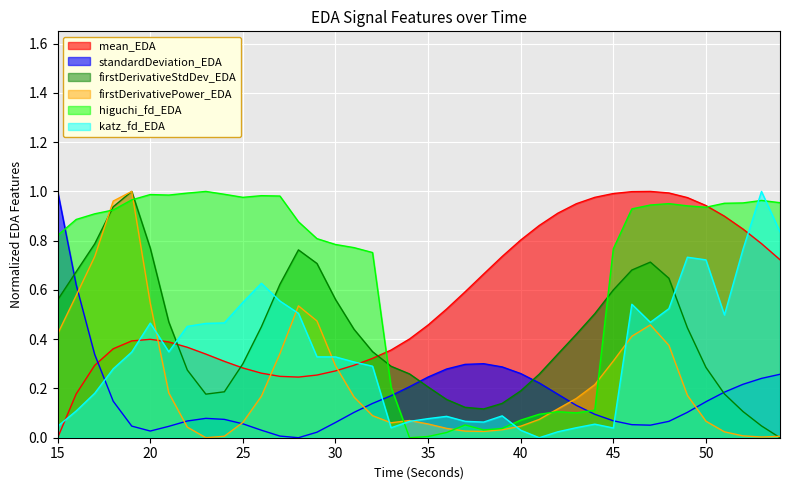

At which category is the sum across all series the highest?

19